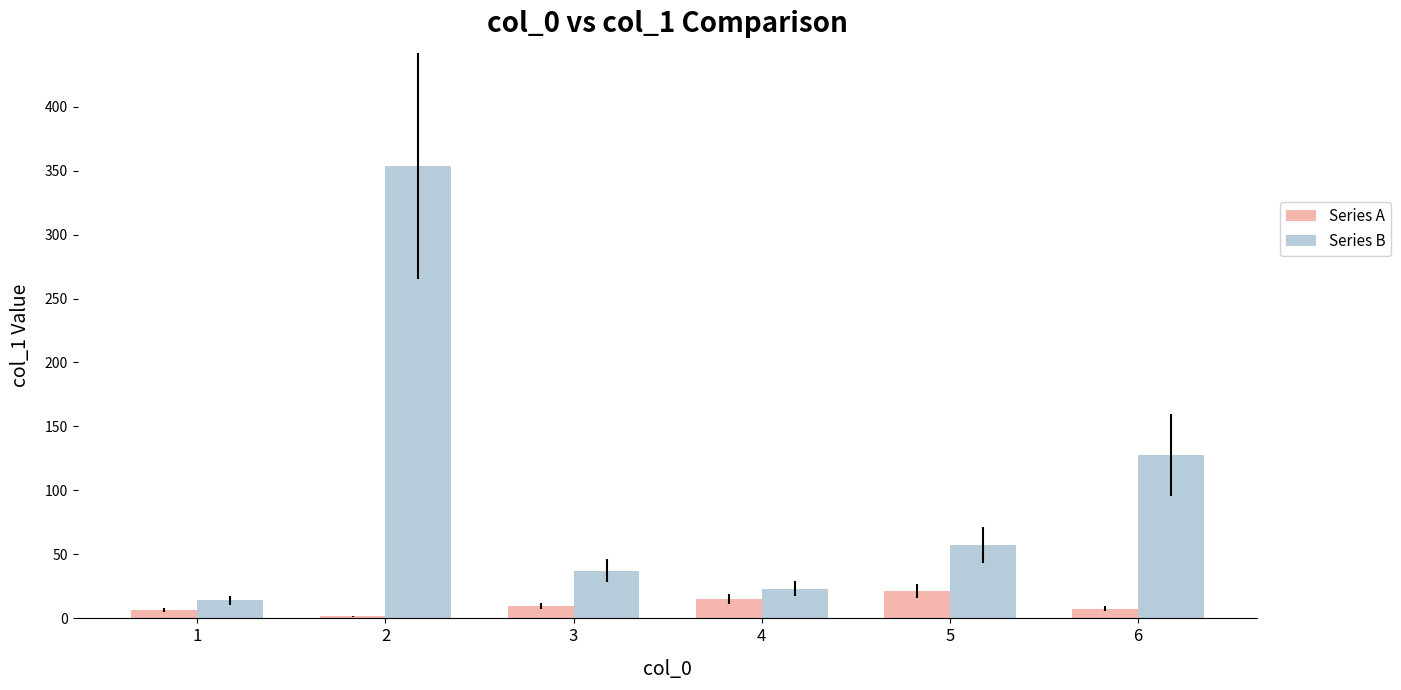

What is the average value of the Series A series?

10.4